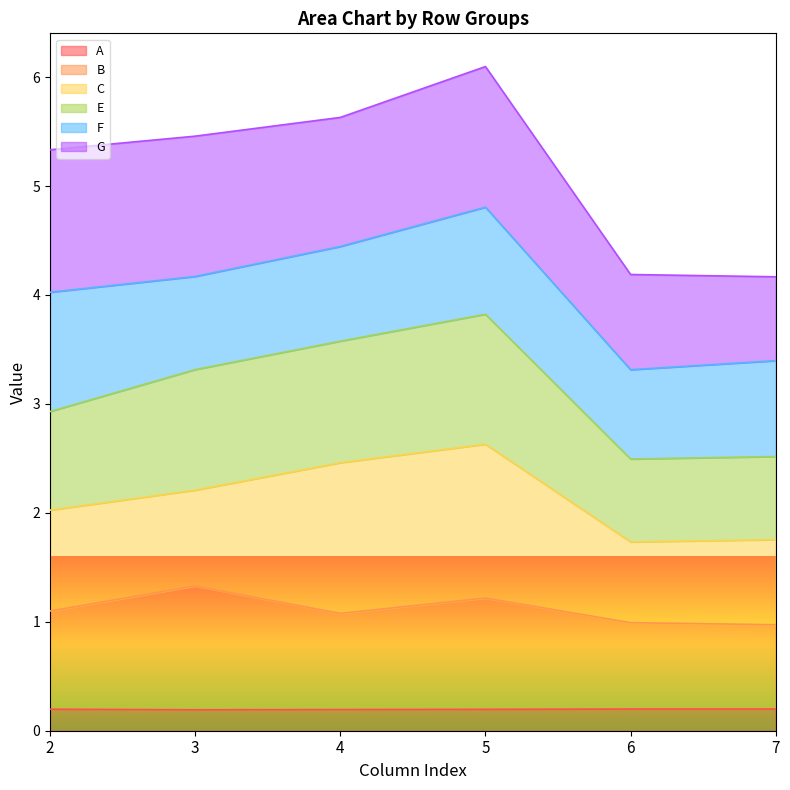

What is the minimum value for B?

1.0